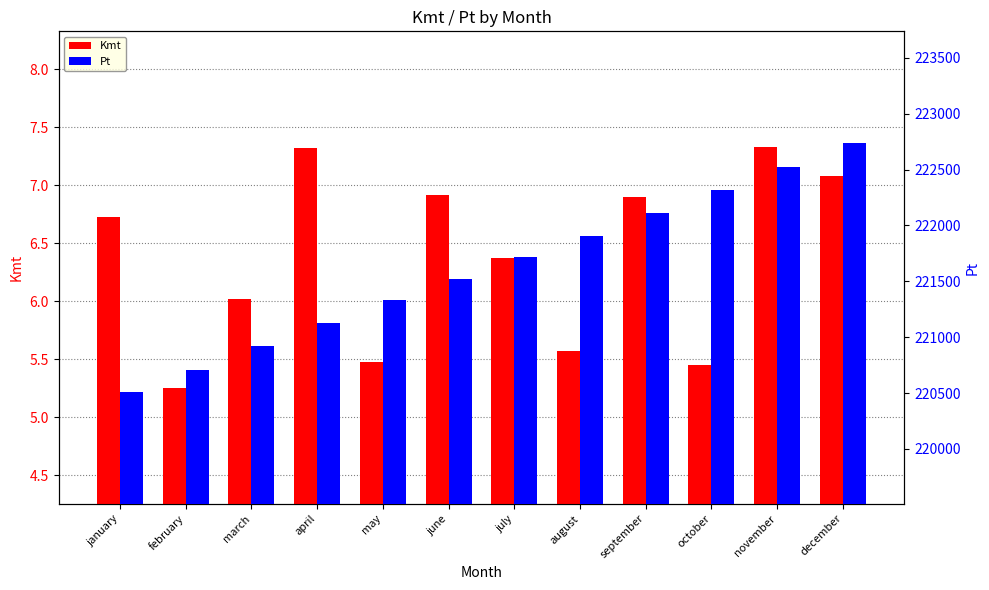

What position from the right is august?

5